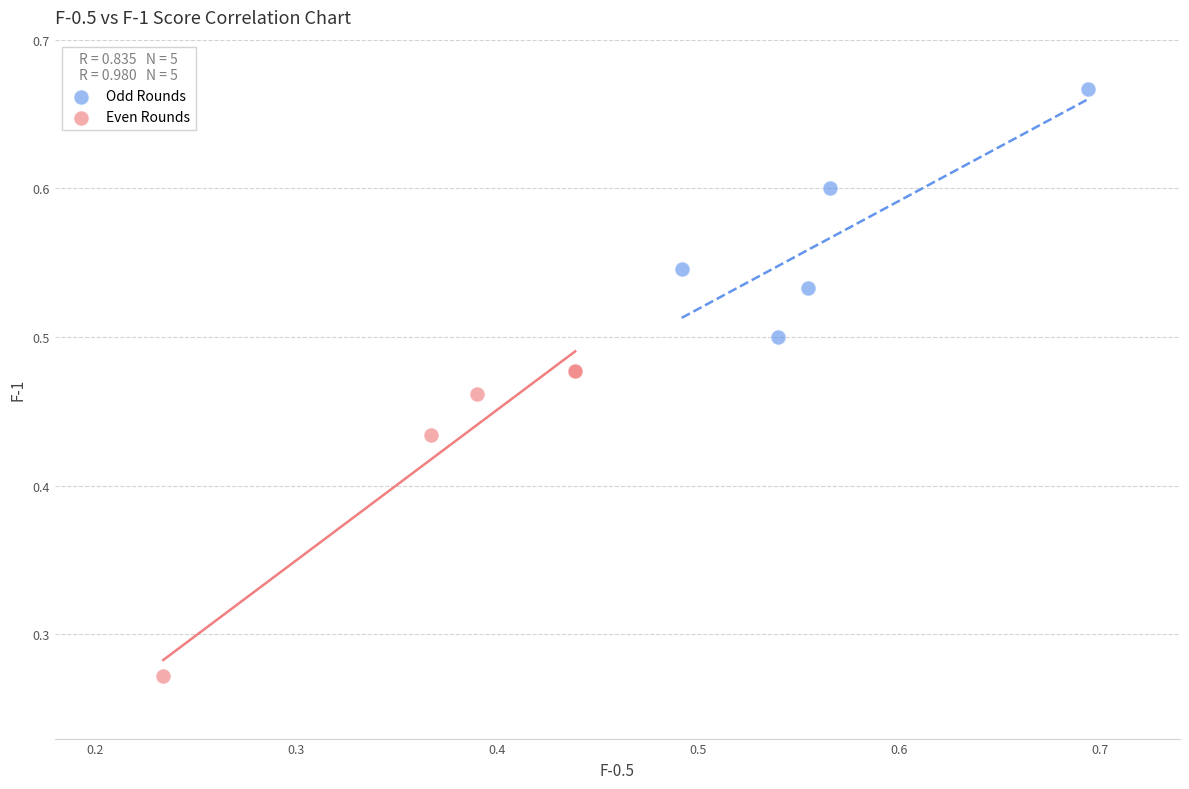

Which series contains the highest Y value?

Odd Rounds